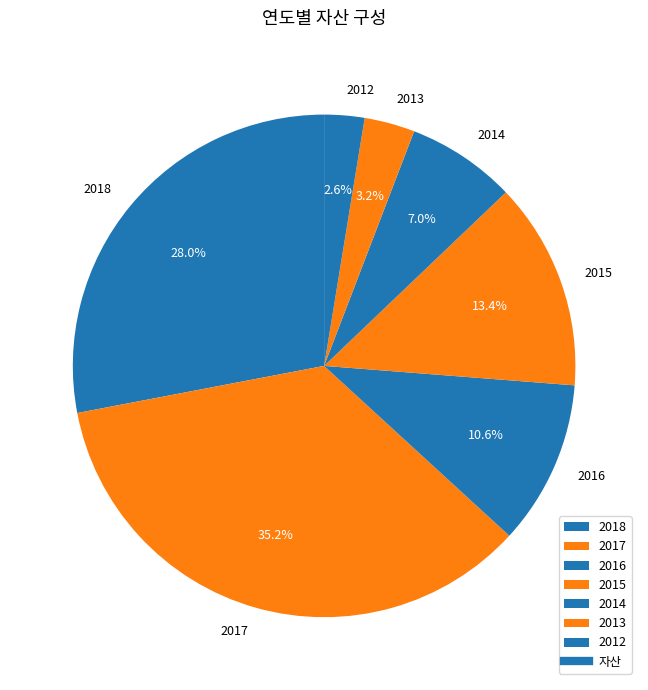

The 2018 slice represents 15% of the pie. True or false?

False